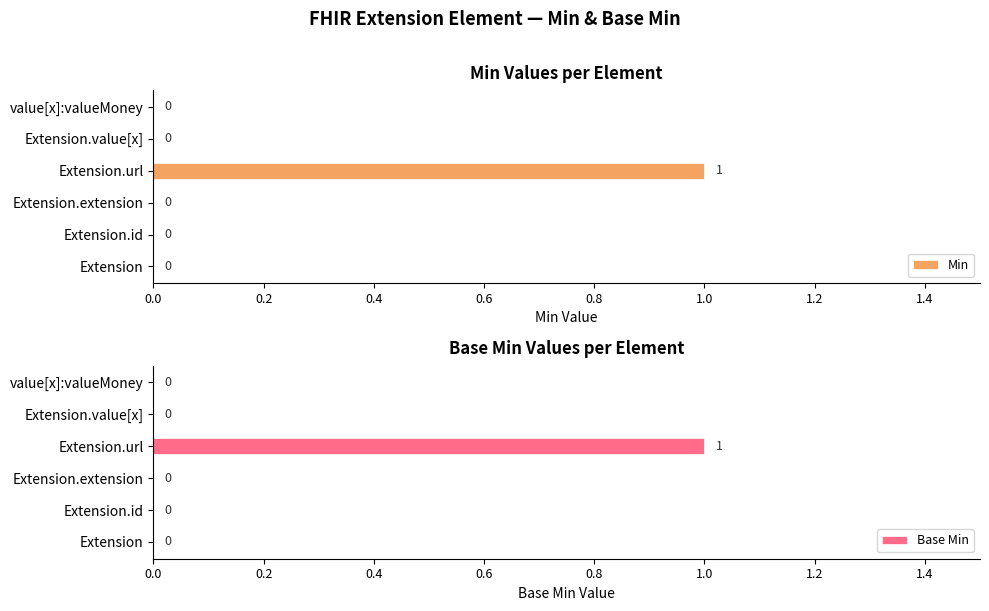

How many distinct data groups are displayed?

2